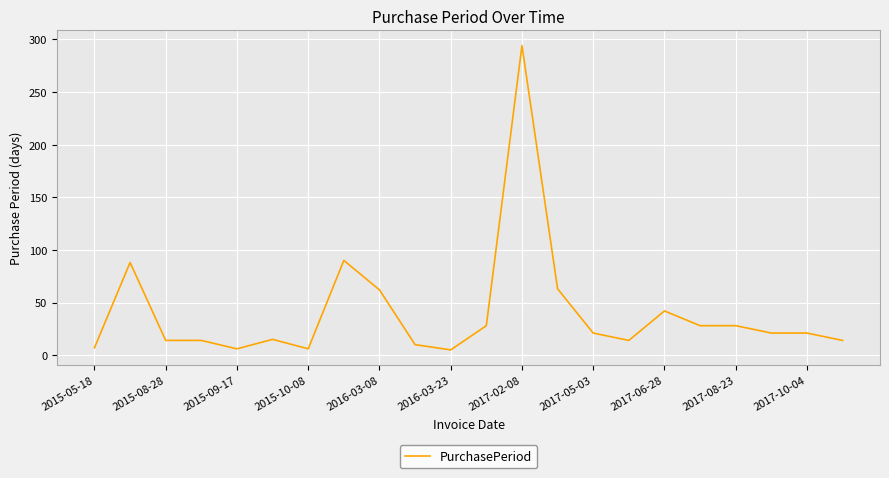

What is the difference between the maximum and minimum values?

289